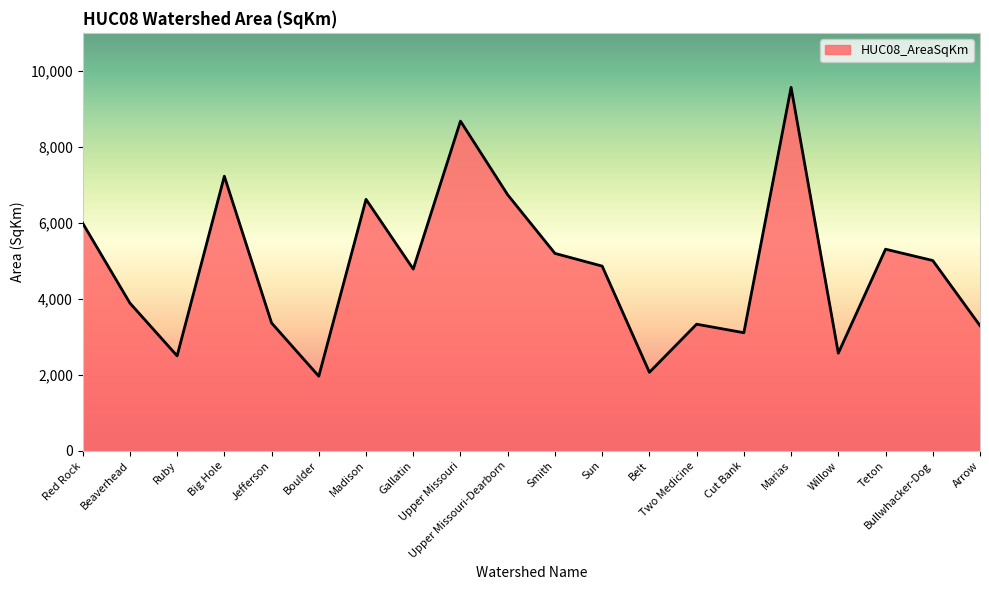

What is the greatest value displayed?

9565.3